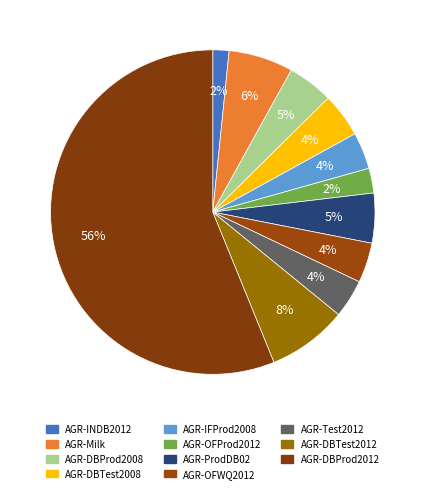

Combined, do AGR-DBTest2008 and AGR-DBProd2012 account for over 50%?

Yes